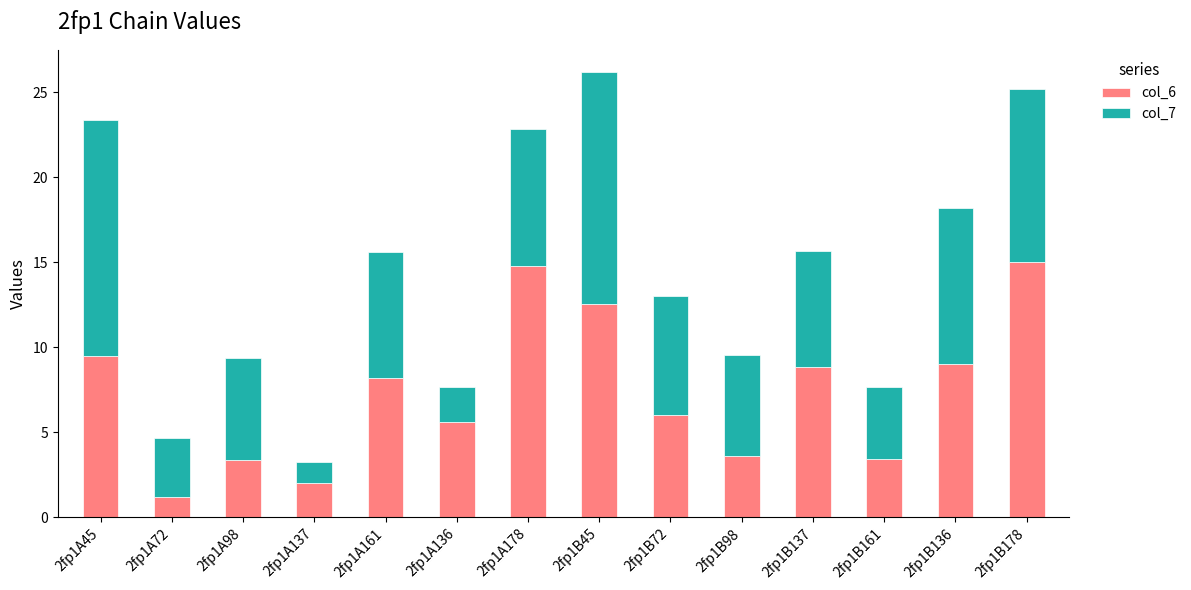

What is the difference between the col_6 values at 2fp1A137 and 2fp1A98?

1.3